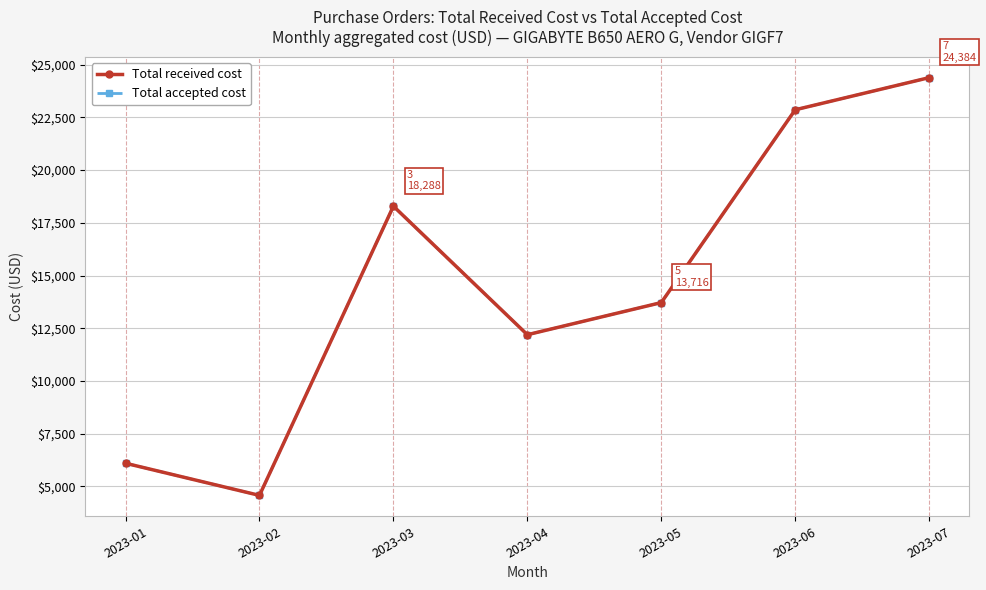

Which has a higher value, 2023-01 or 2023-03?

2023-03